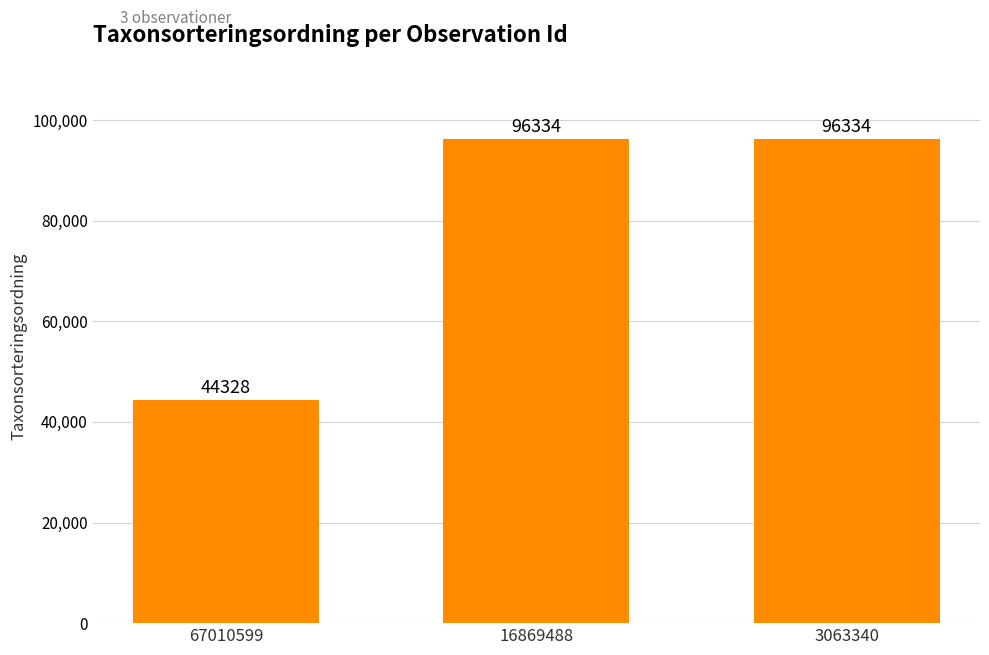

True or false: the data shows 65817 at 67010599.

False